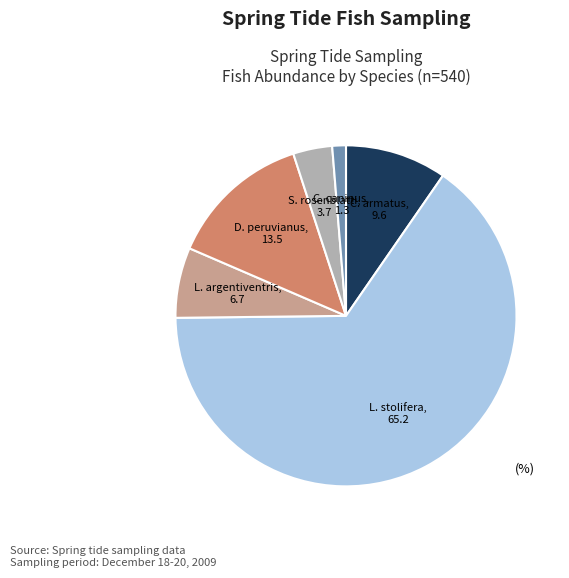

Rank the categories by value from lowest to highest.

C. caninus, S. rosenblatti, L. argentiventris, C. armatus, D. peruvianus, L. stolifera